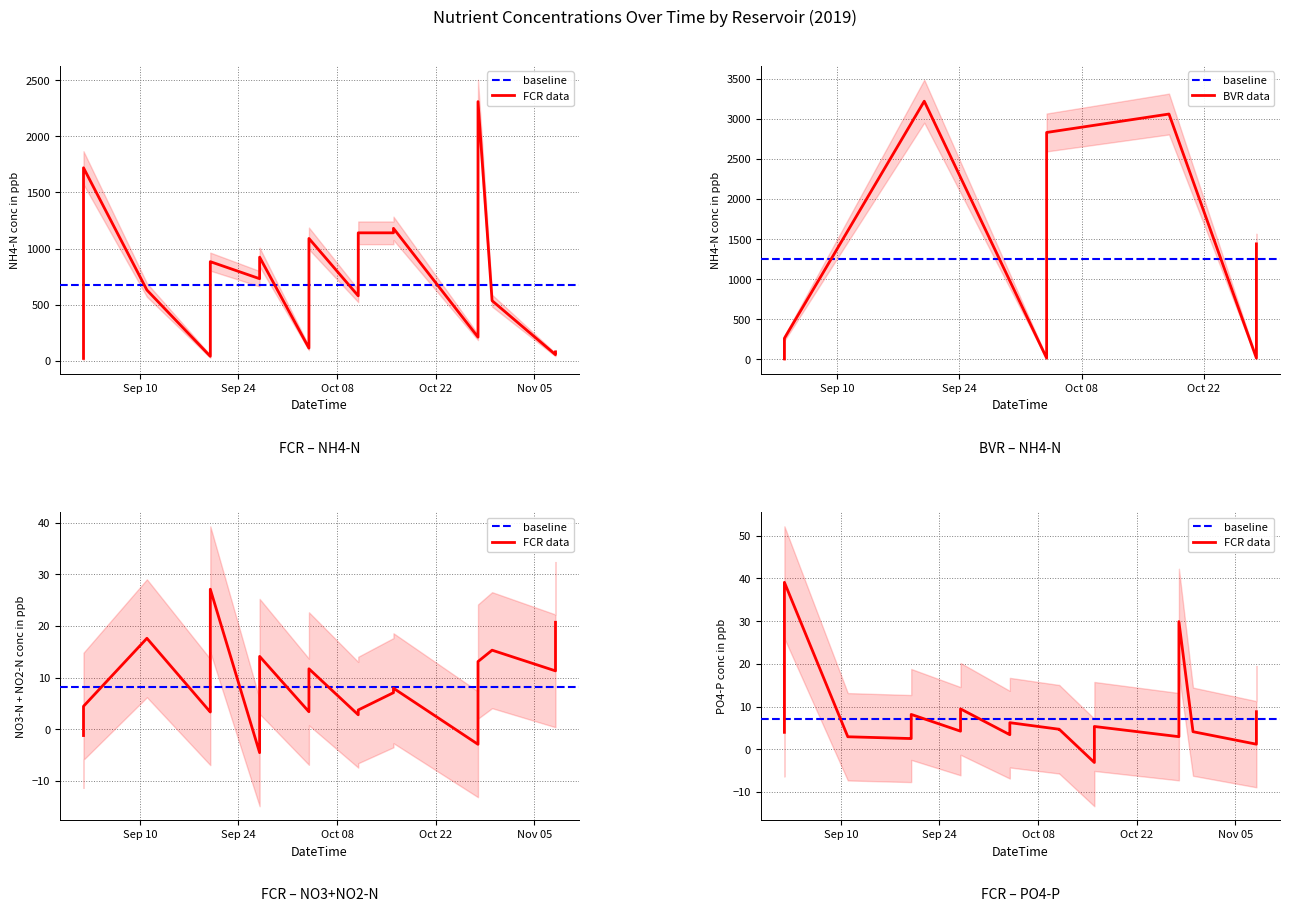

The value of PO4-P conc in ppb (FCR) at 3 is 3.1. True or false?

False